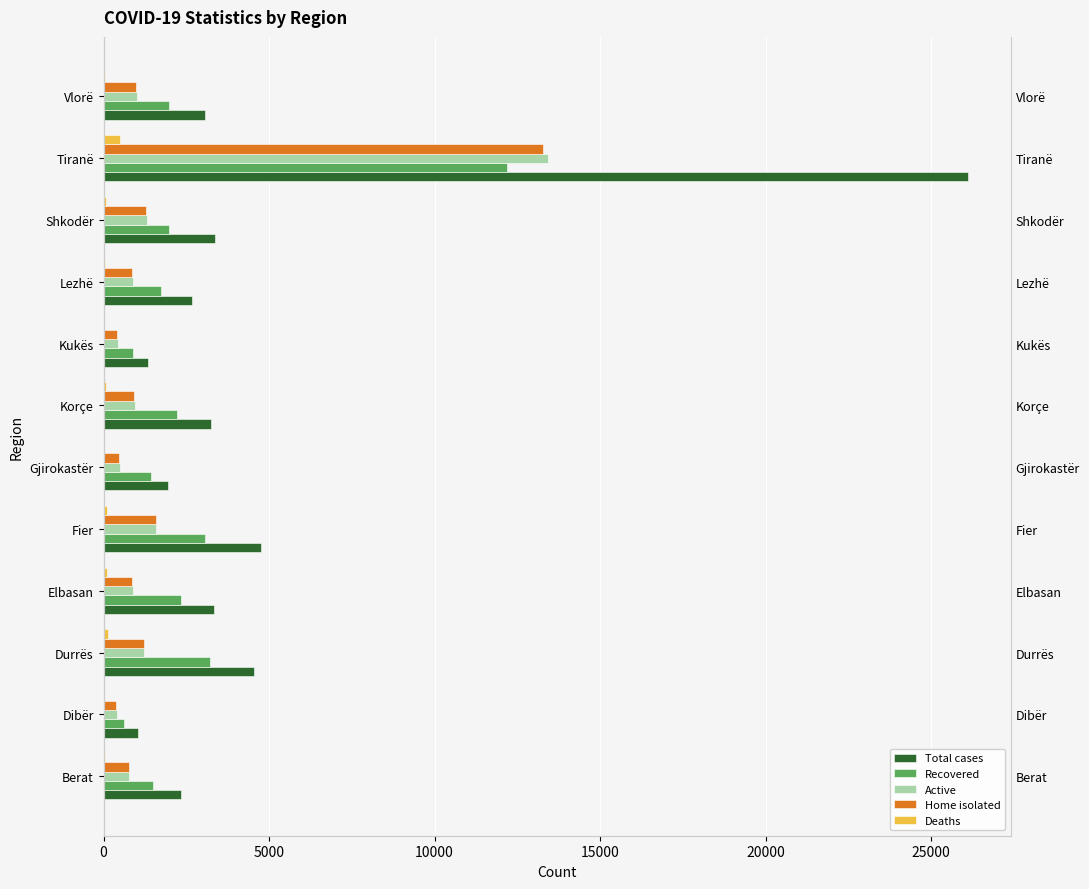

Are the bars grouped side by side (vs. stacked)?

Yes